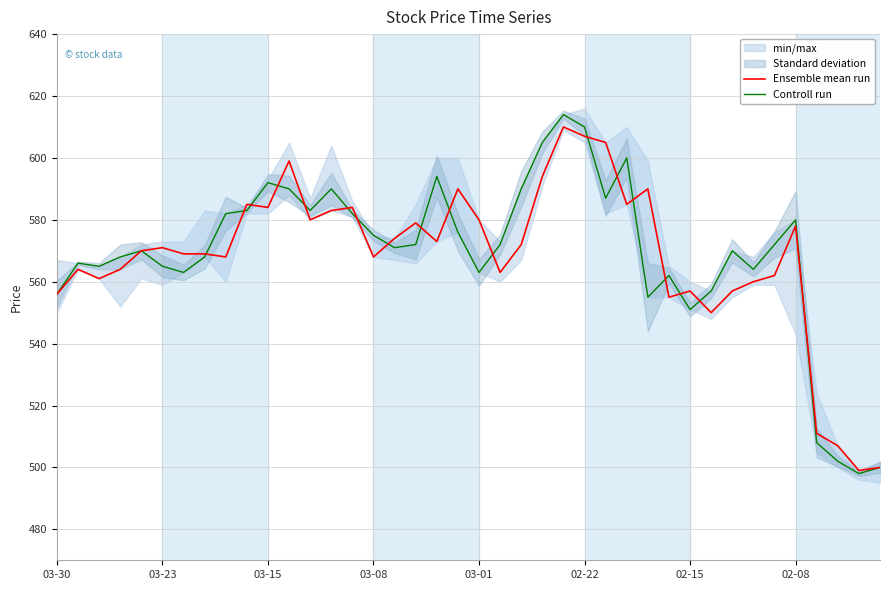

At which category is the sum across all series the highest?

24